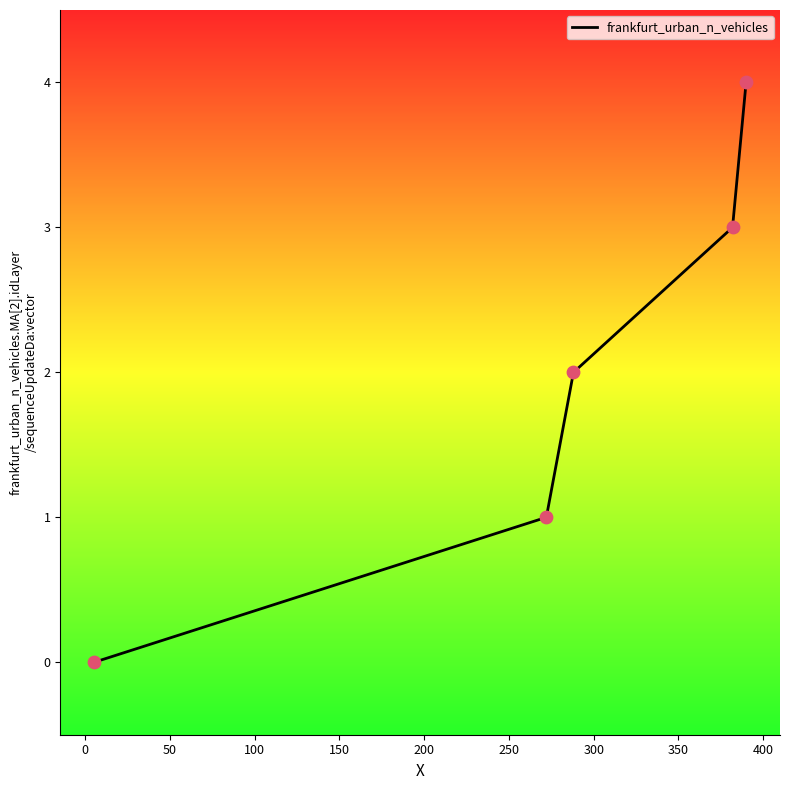

What is the difference between the maximum and second lowest values?

3